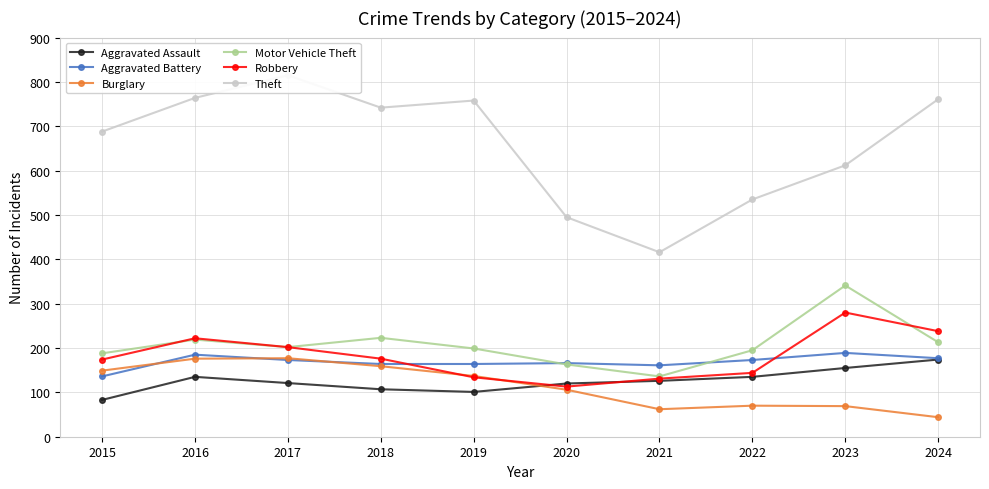

How many interior local valleys does the Burglary series have?

1